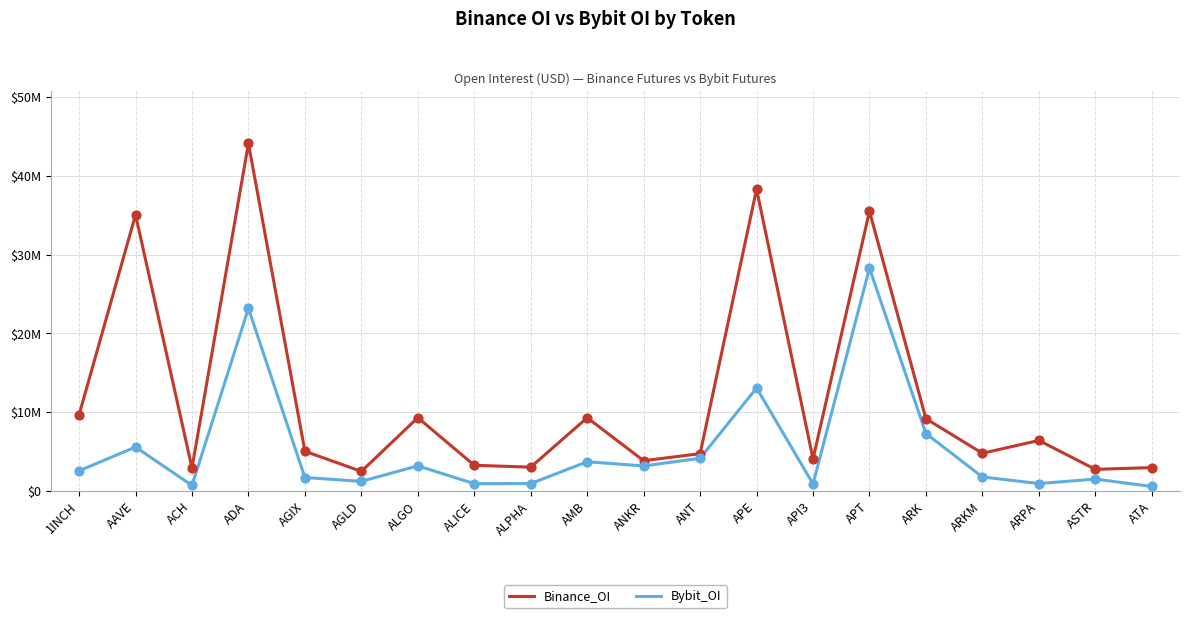

What is the total value across all series at ARKM?

6536136